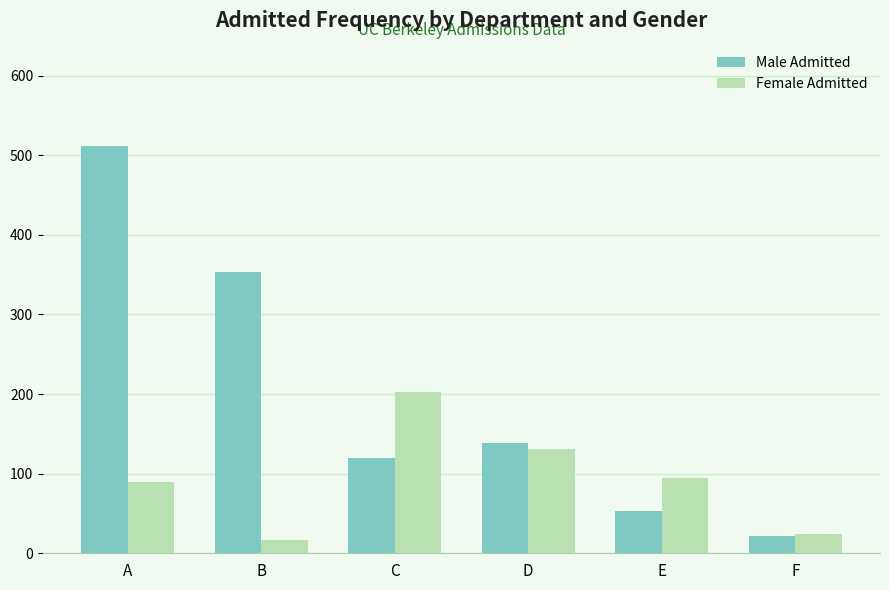

What are all the series names shown in the legend?

Male Admitted, Female Admitted